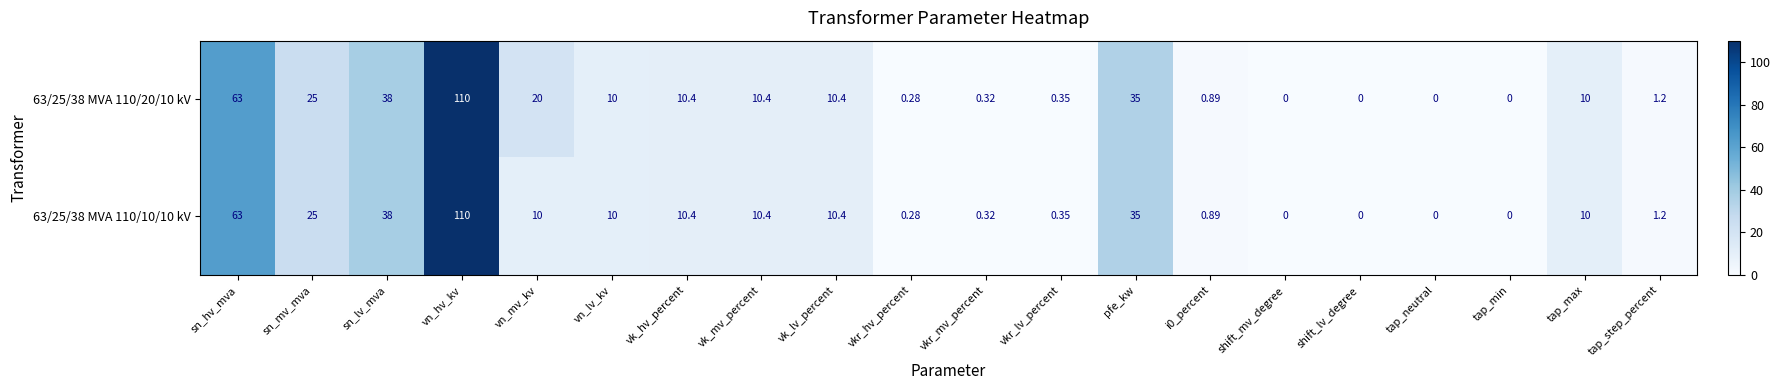

Where is 63/25/38 MVA 110/20/10 kV nearest to the value 55?

sn_hv_mva